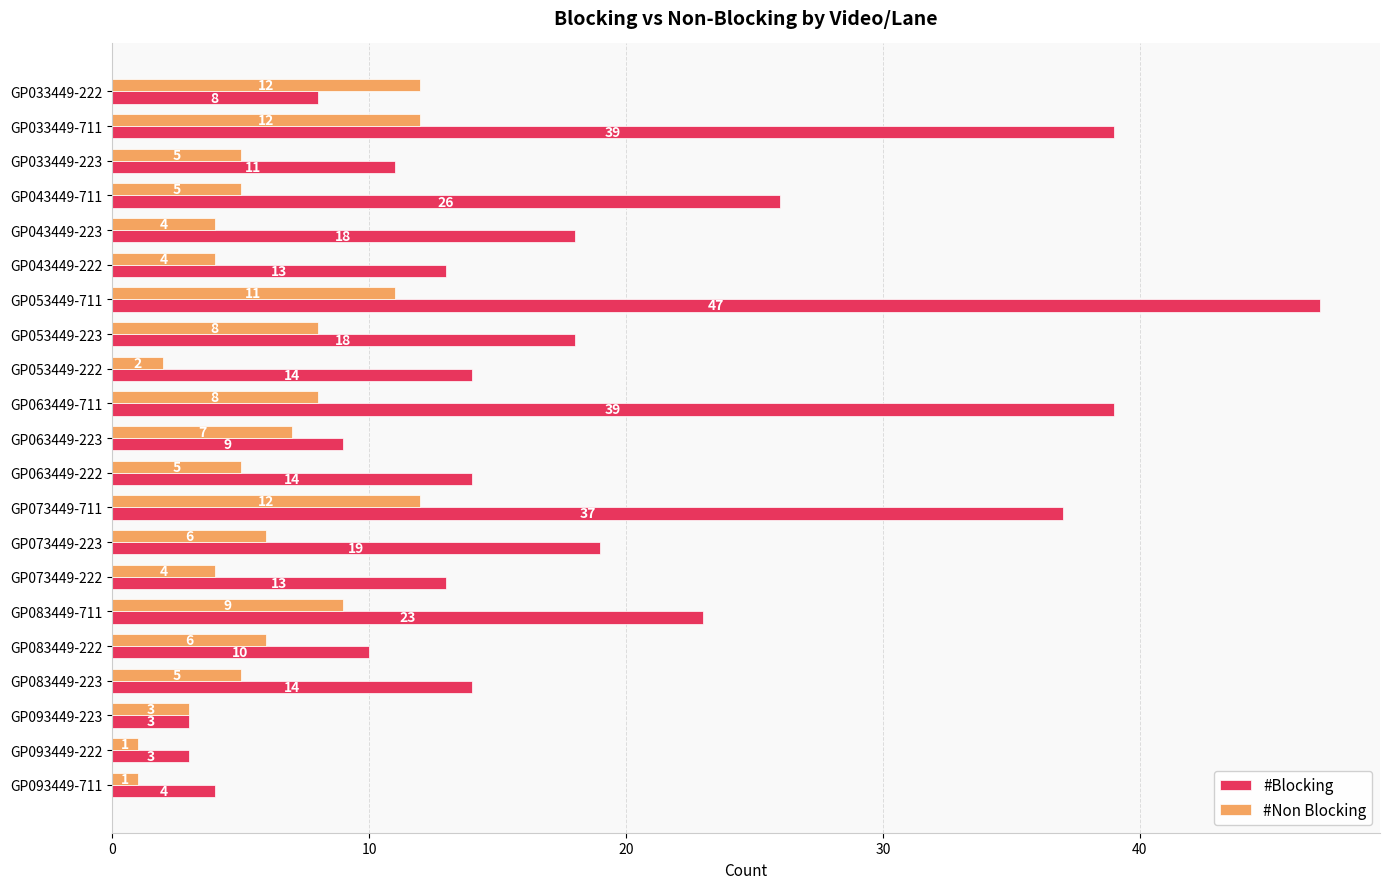

Which series has the largest total across all categories?

#Blocking